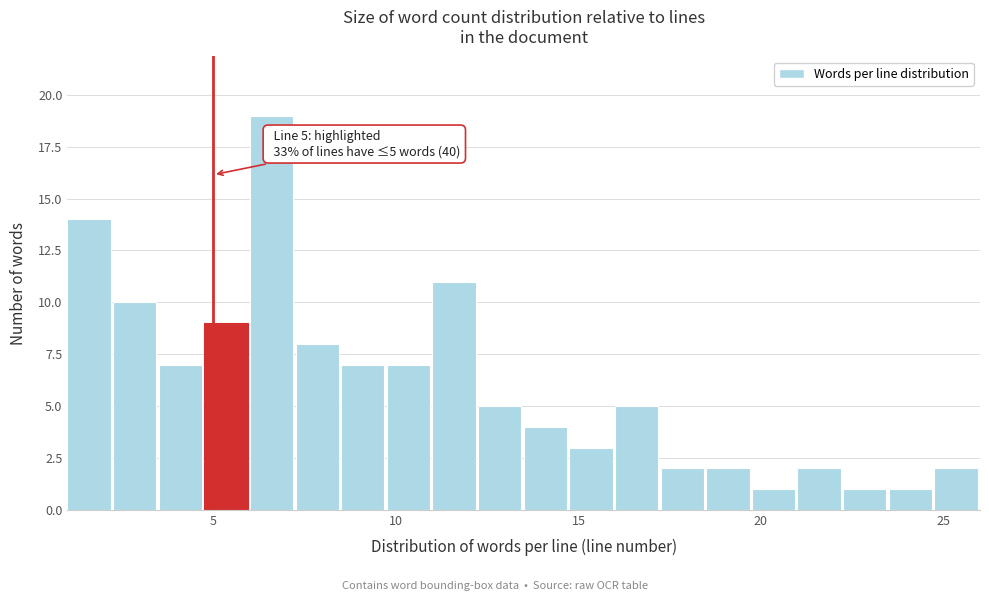

Read against the x-axis, roughly where is the centre of the tallest bar?

6.5